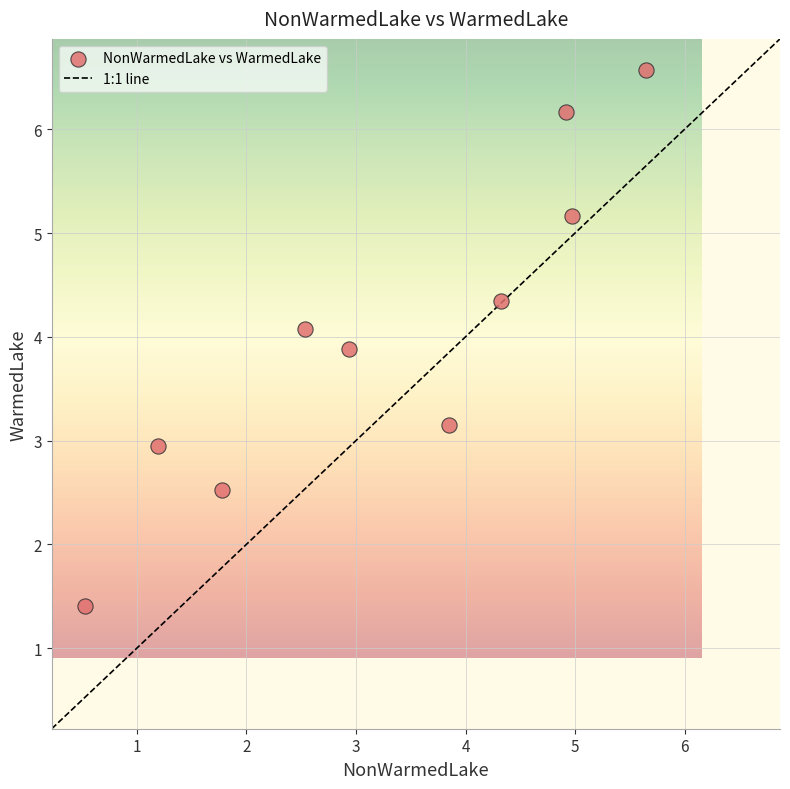

What is the average Y value?

4.0